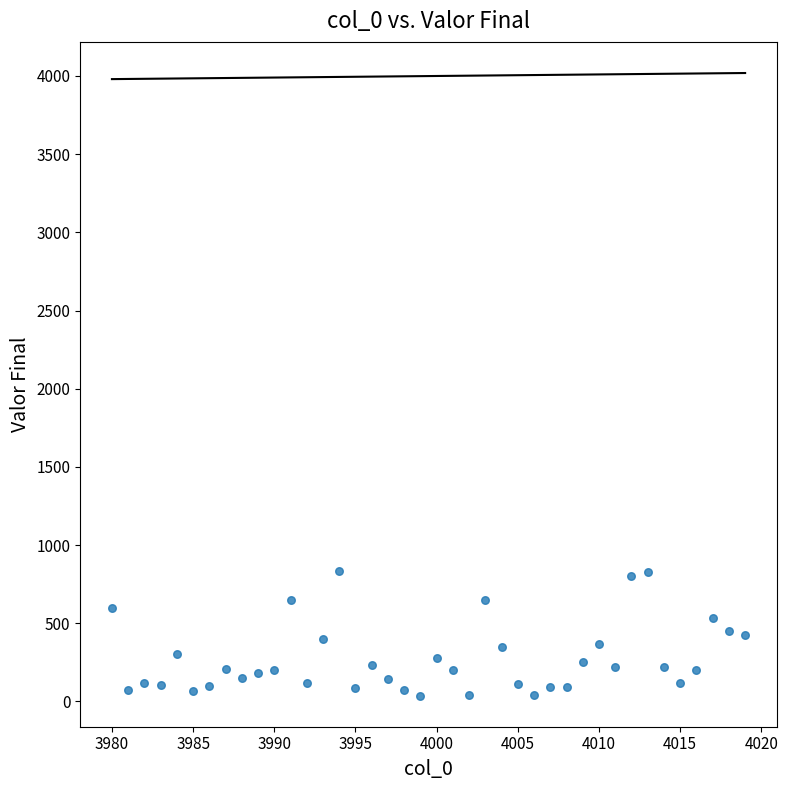

What is the range of Y values (max minus min)?

794